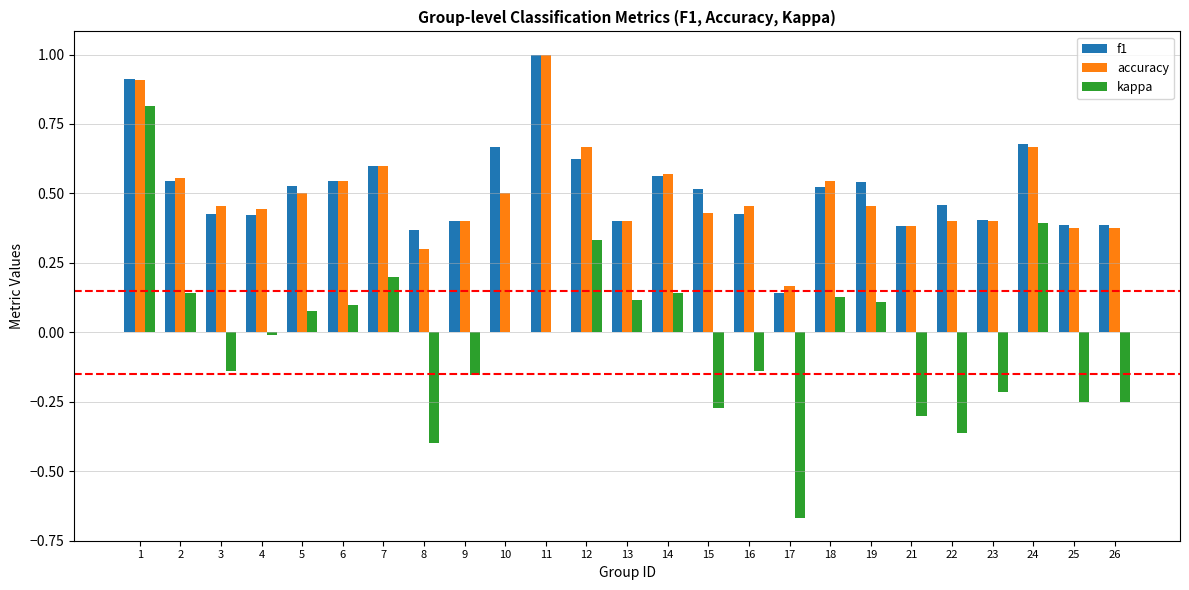

Is the value of f1 at 4 greater than the value of kappa at 26?

Yes